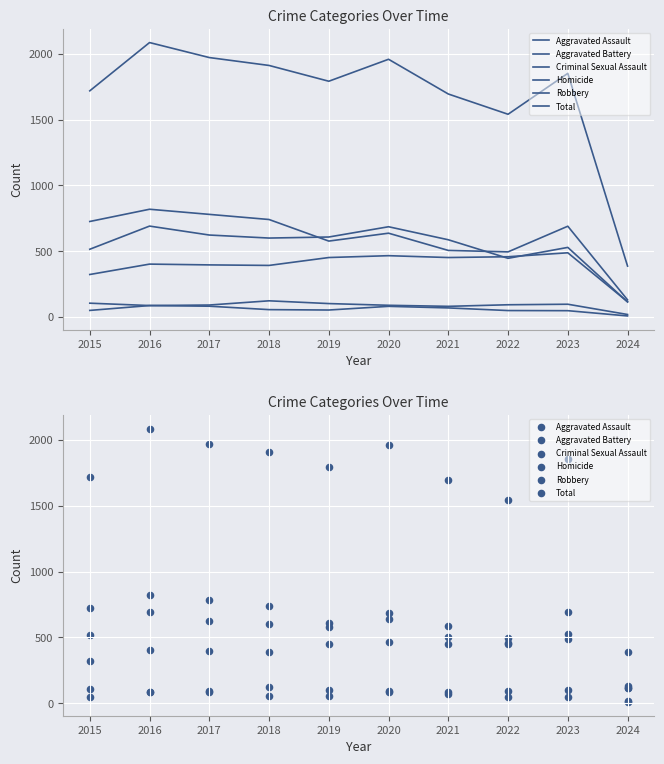

What are all the series names shown in the legend?

Aggravated Assault, Aggravated Battery, Criminal Sexual Assault, Homicide, Robbery, Total